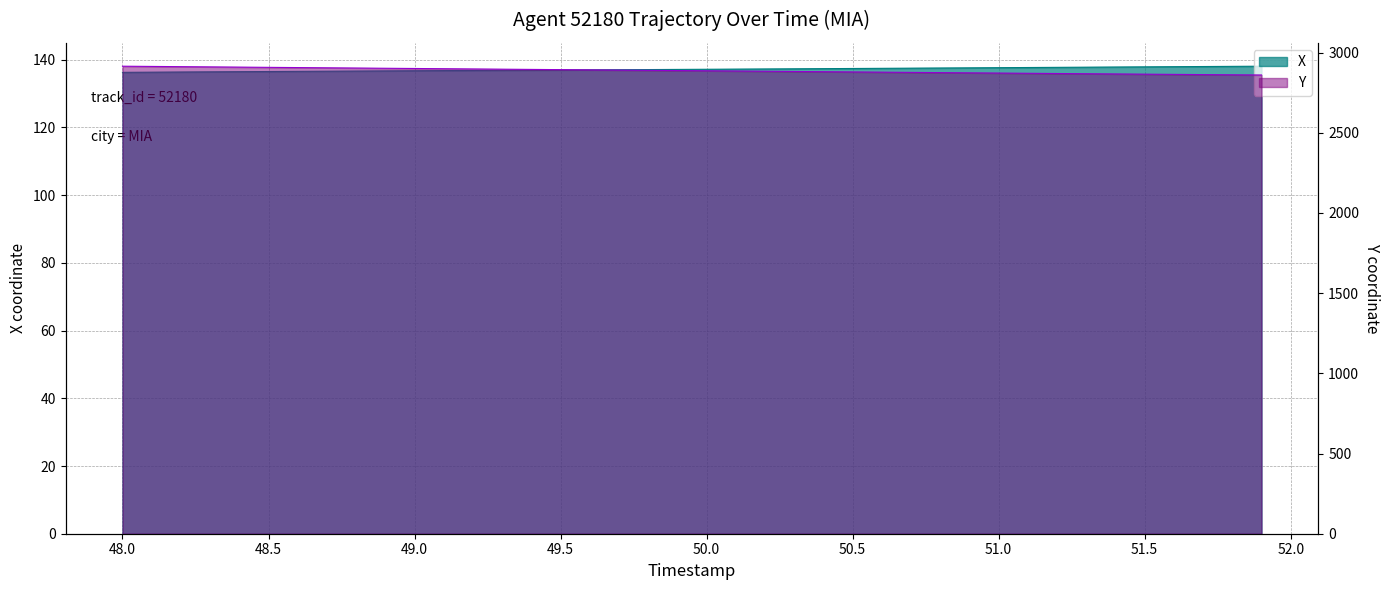

The value of Y at 49.0 is 938.1. True or false?

False